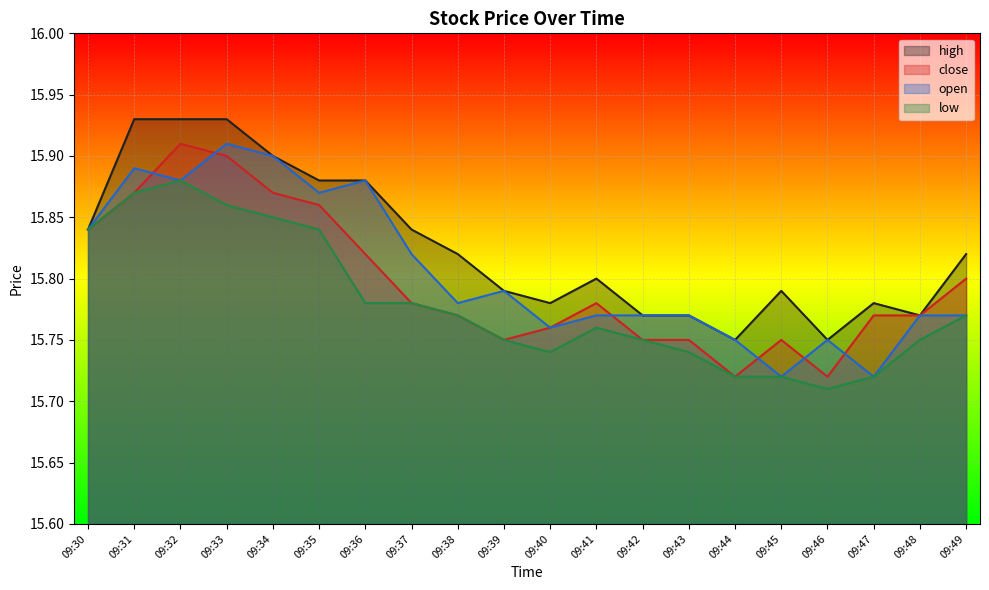

At which category is the sum across all series the highest?

09:32